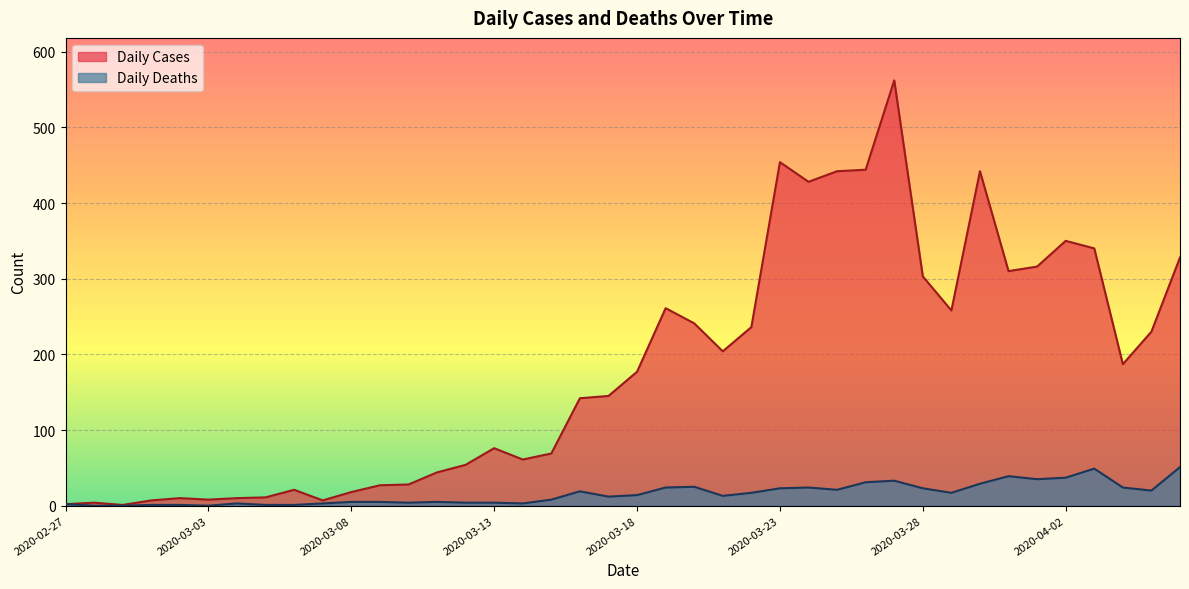

How many lines are shown in the chart?

2